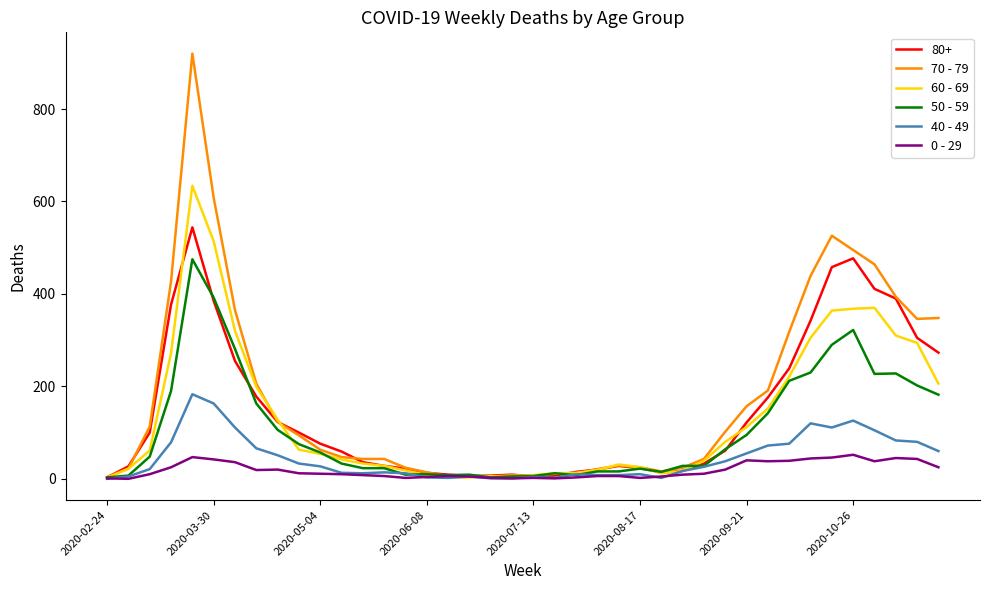

True or false: 40 - 49 has more than 2 points higher than both neighbors.

True